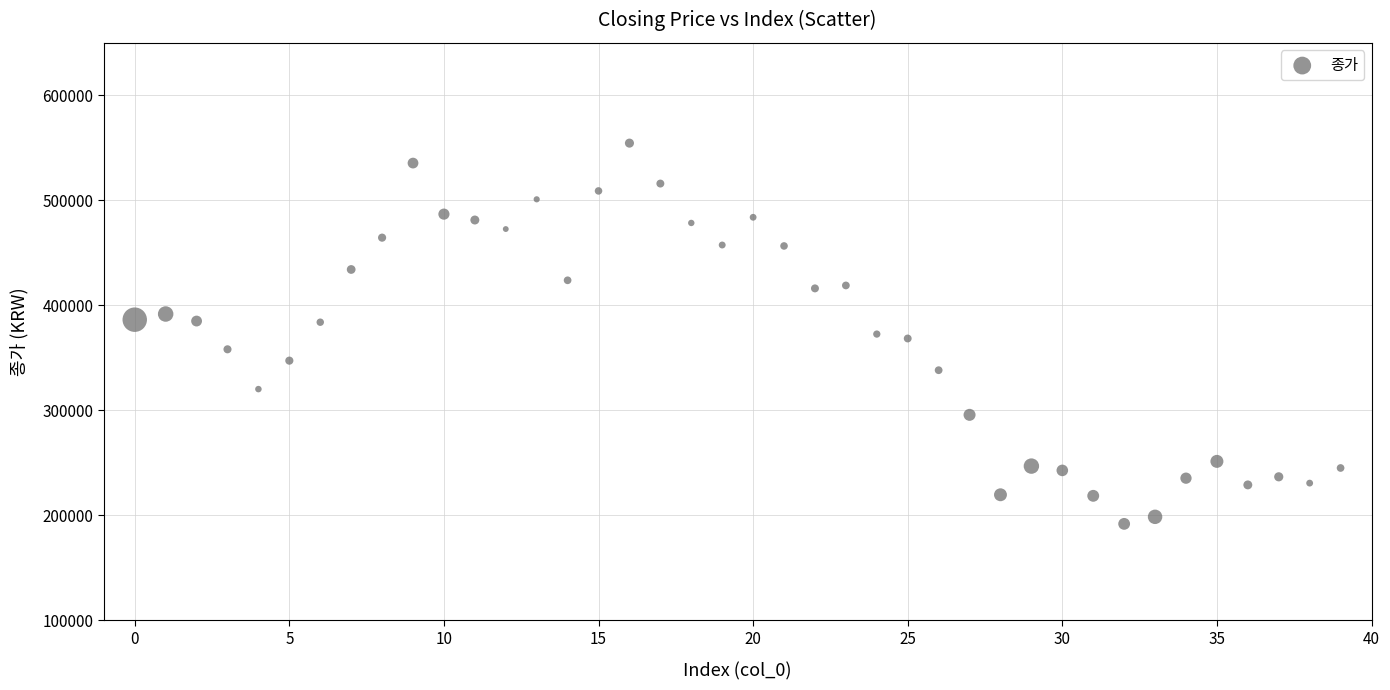

What is the range of Y values (max minus min)?

362500